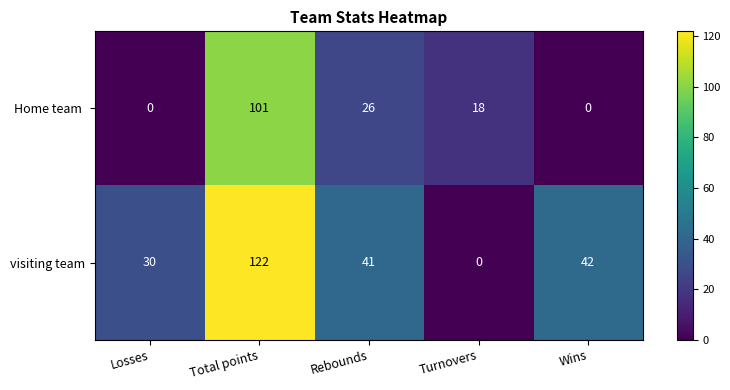

At which label is visiting team closest to 61?

Wins